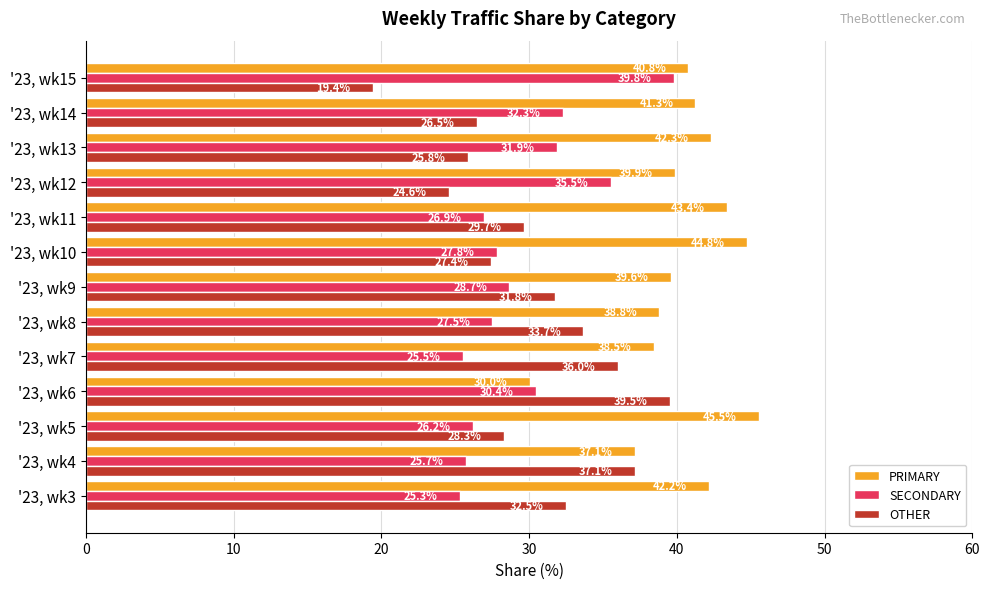

Count the number of categories in the chart.

13